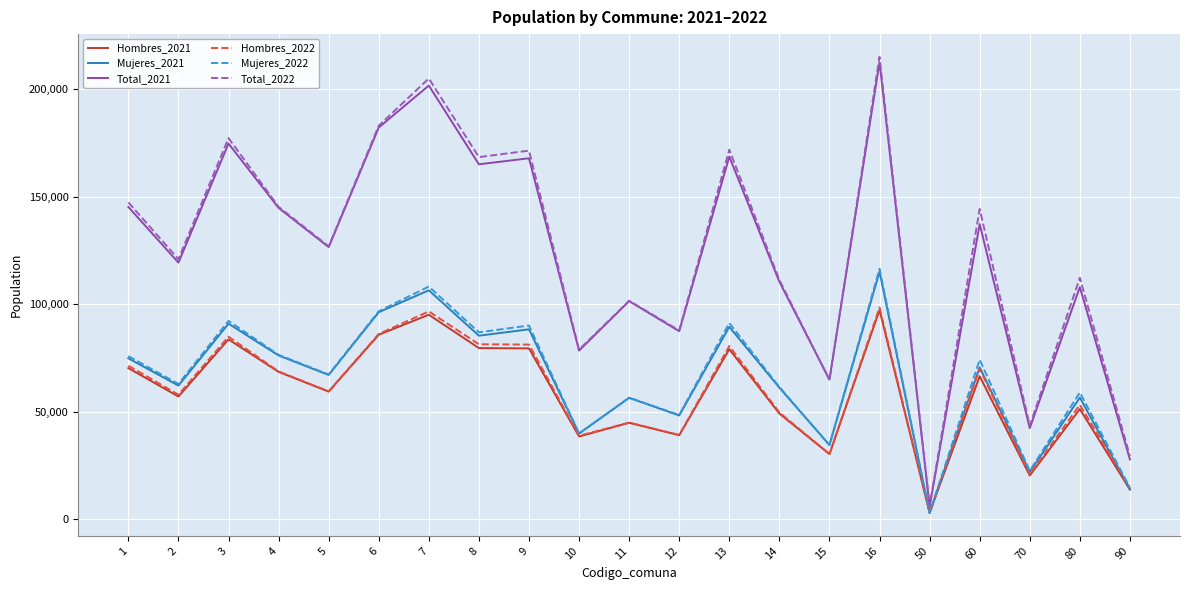

At which label does Mujeres_2021 first exceed 67161?

1